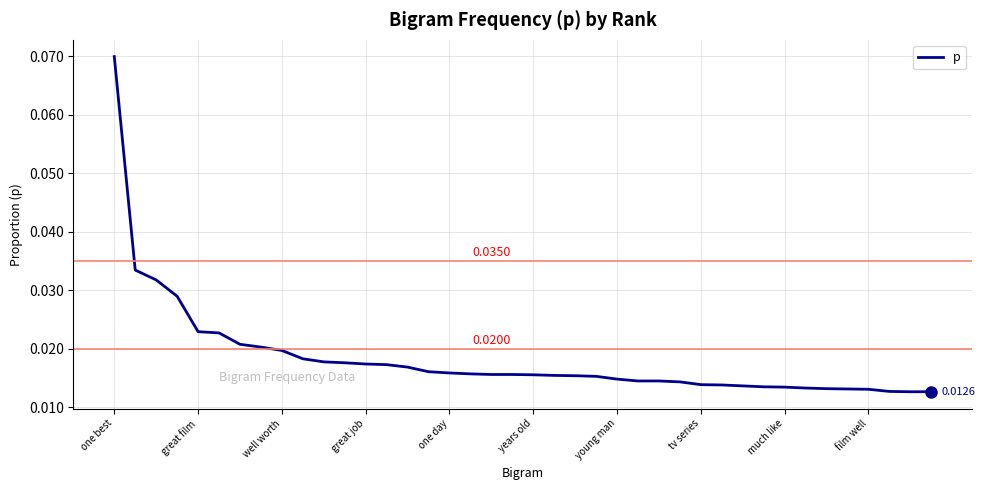

Which category has the highest value across all series?

one best